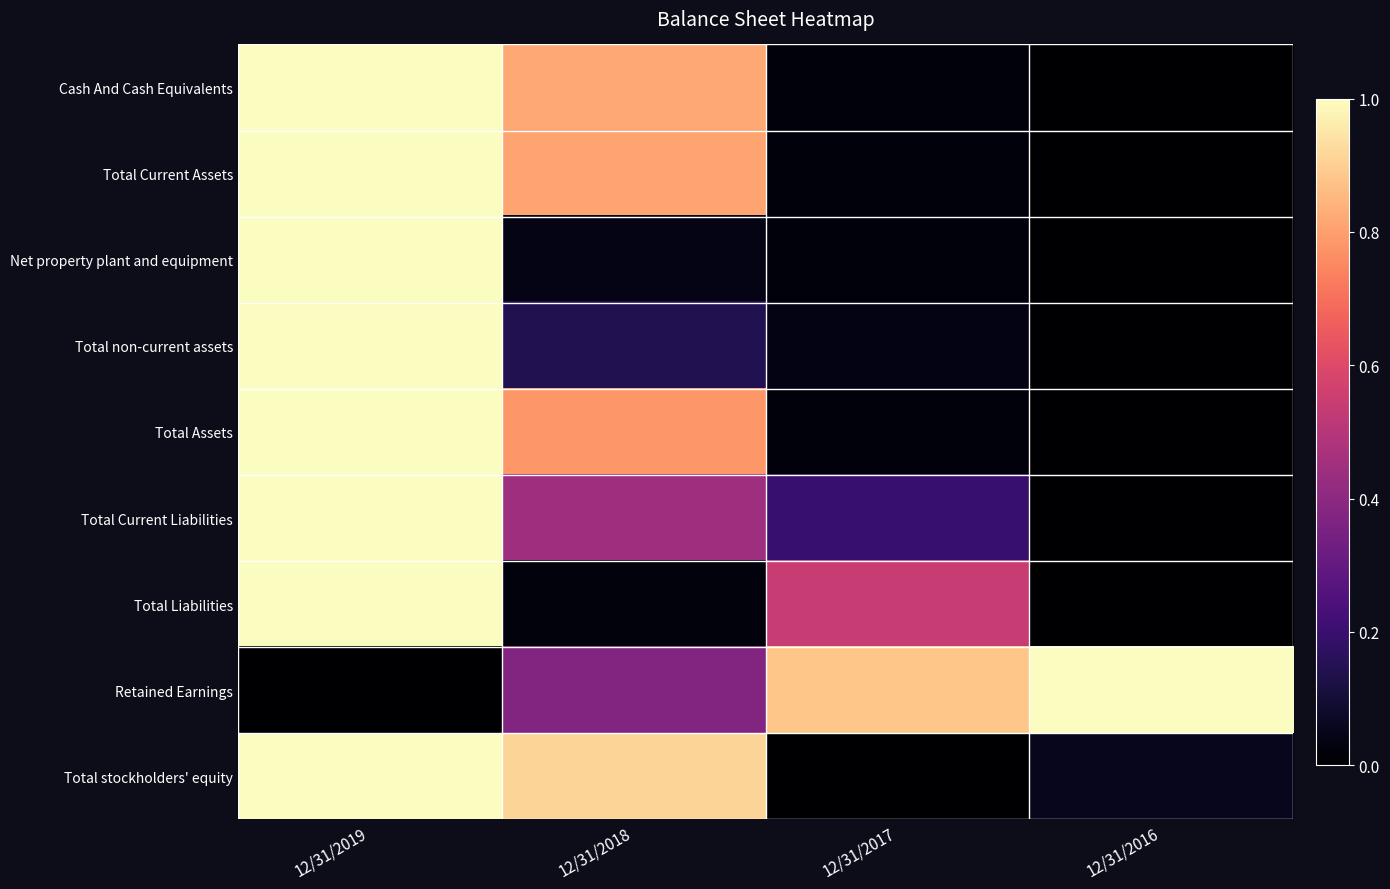

Count the number of data series in this chart.

9